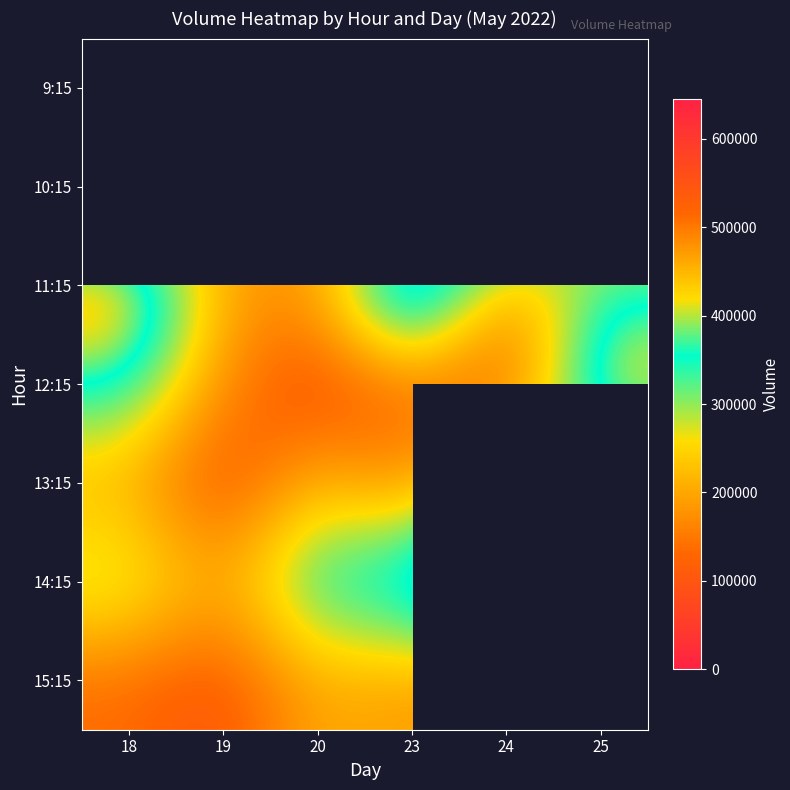

How many data points in 11:15 are above 341195?

2